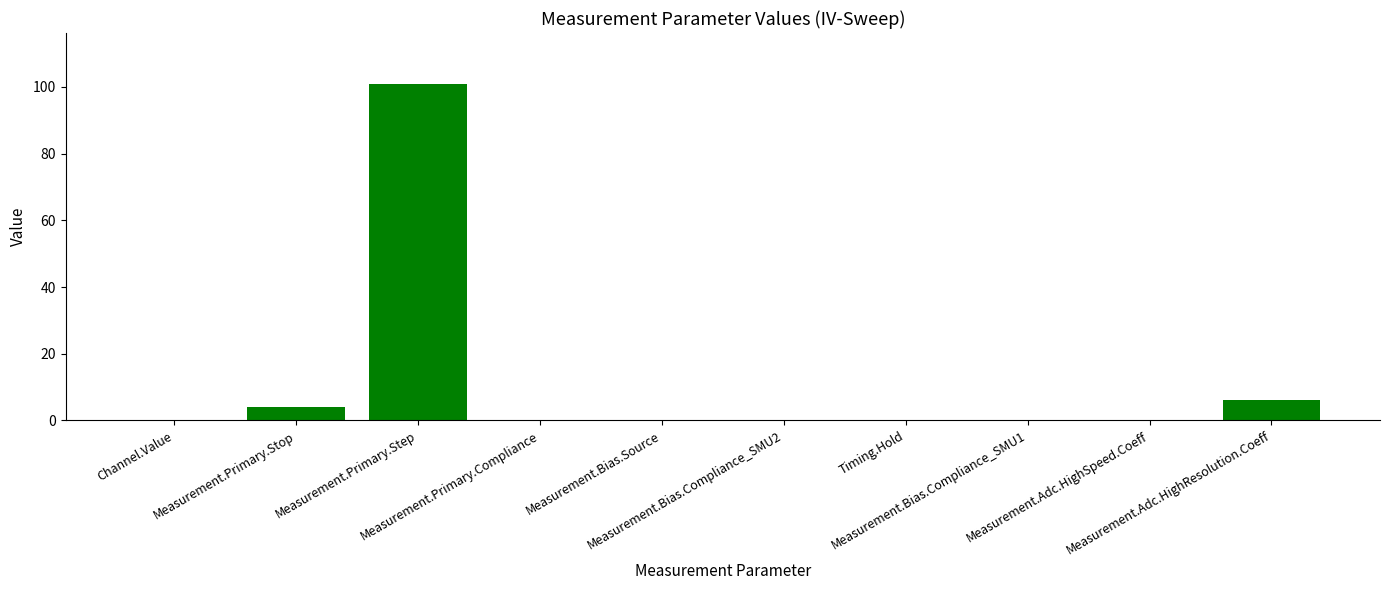

Where is the data nearest to the value 50?

Measurement.Adc.HighResolution.Coeff